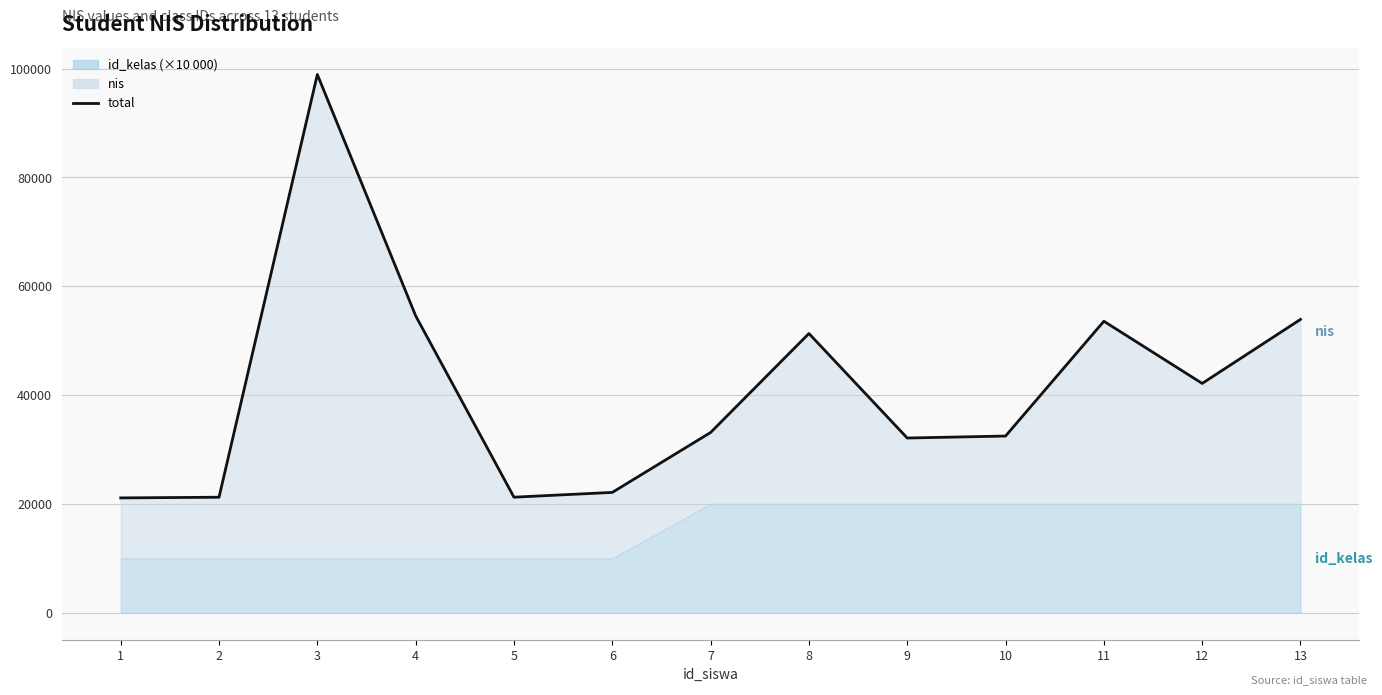

True or false: the data shows 33131 at 7.

True